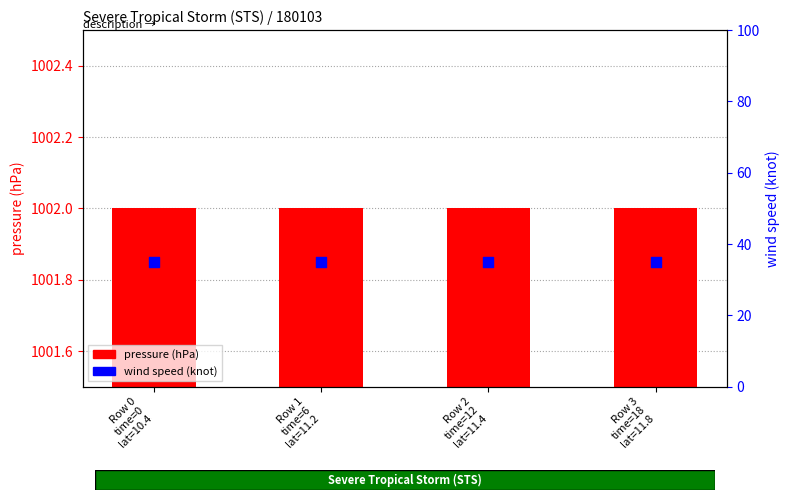

Which series reaches the maximum Y coordinate?

pressure (hPa)